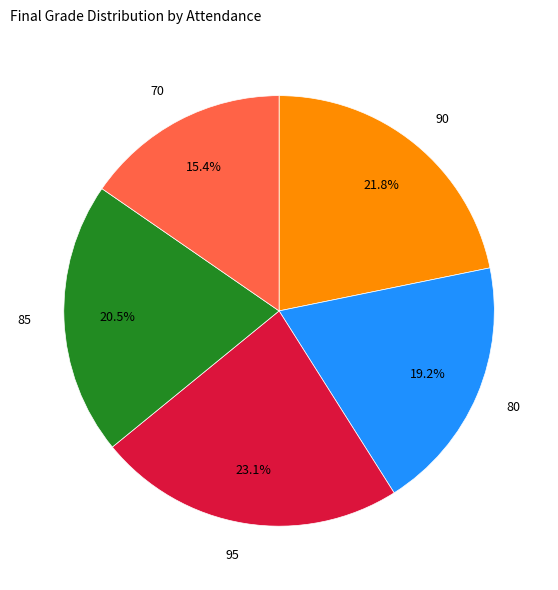

What percentage do 80 and 95 together represent?

42.3%